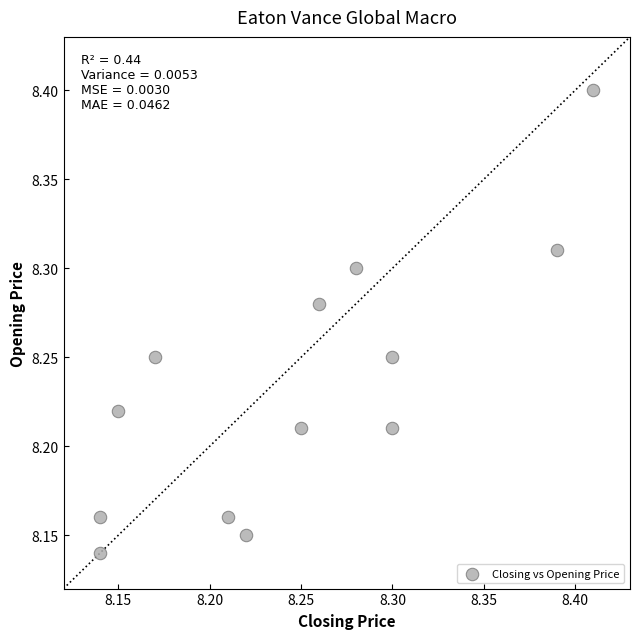

What is the range of X values (max minus min)?

0.3